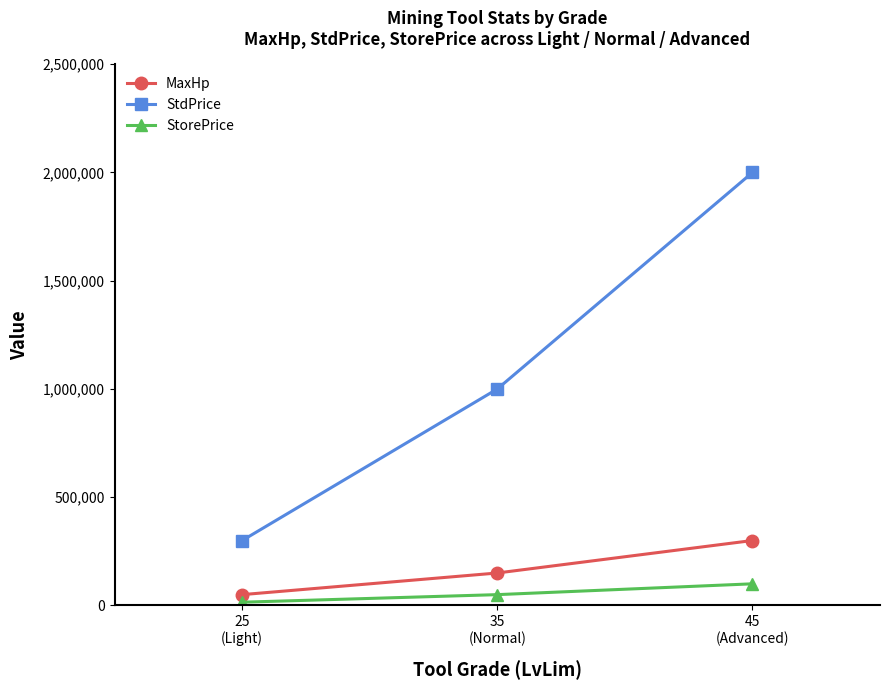

Which series has the largest range (max minus min)?

StdPrice